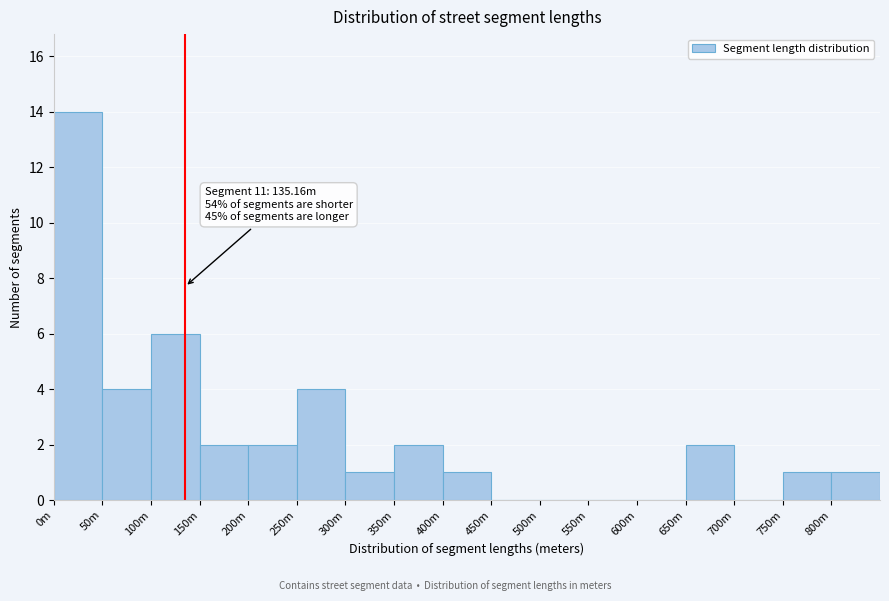

Reading left to right, extract all data points from this chart.

0m=14	50m=4	100m=6	150m=2	200m=2	250m=4	300m=1	350m=2	400m=1	450m=0	500m=0	550m=0	600m=0	650m=2	700m=0	750m=1	800m=1